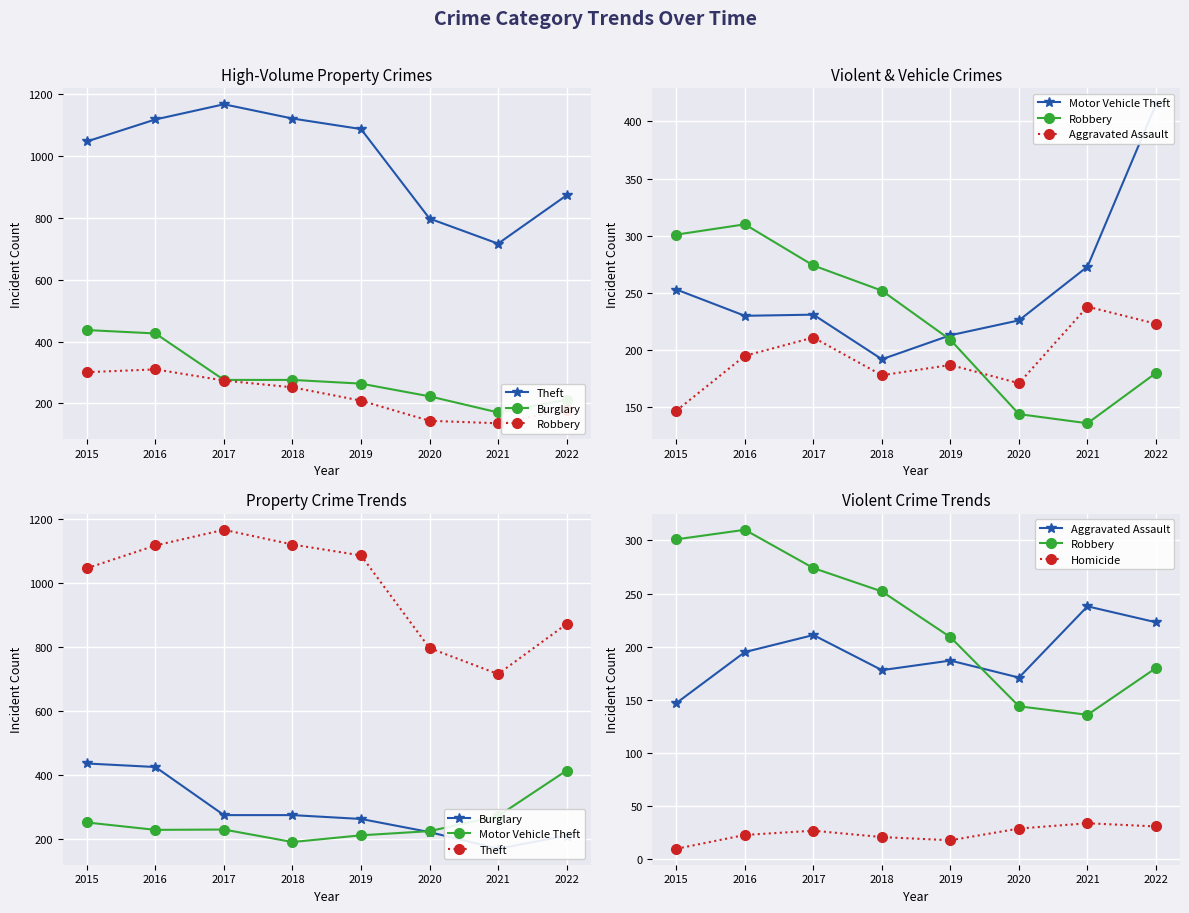

Reading left to right, extract all data points from this chart.

Theft: 1046	1117	1166	1120	1086	797	716	872
Burglary: 437	426	276	276	264	223	171	212
Robbery: 301	310	274	252	209	144	136	180
Motor Vehicle Theft: 253	230	231	192	213	226	273	415
Aggravated Assault: 147	195	211	178	187	171	238	223
Homicide: 10	23	27	21	18	29	34	31